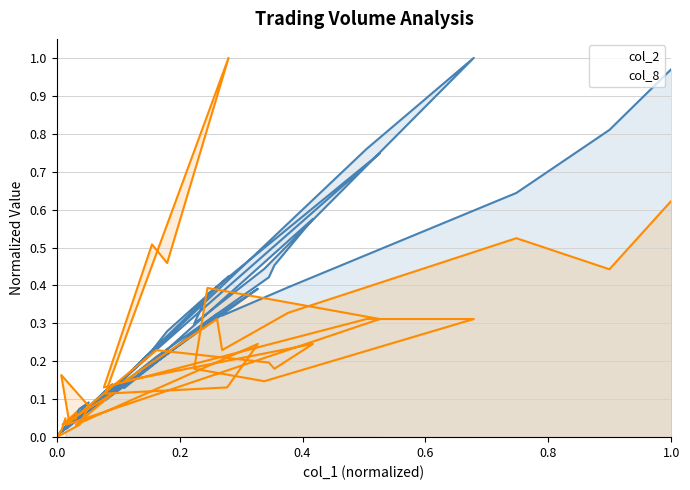

After their last crossing, which series has the higher values: col_8 or col_2?

col_2